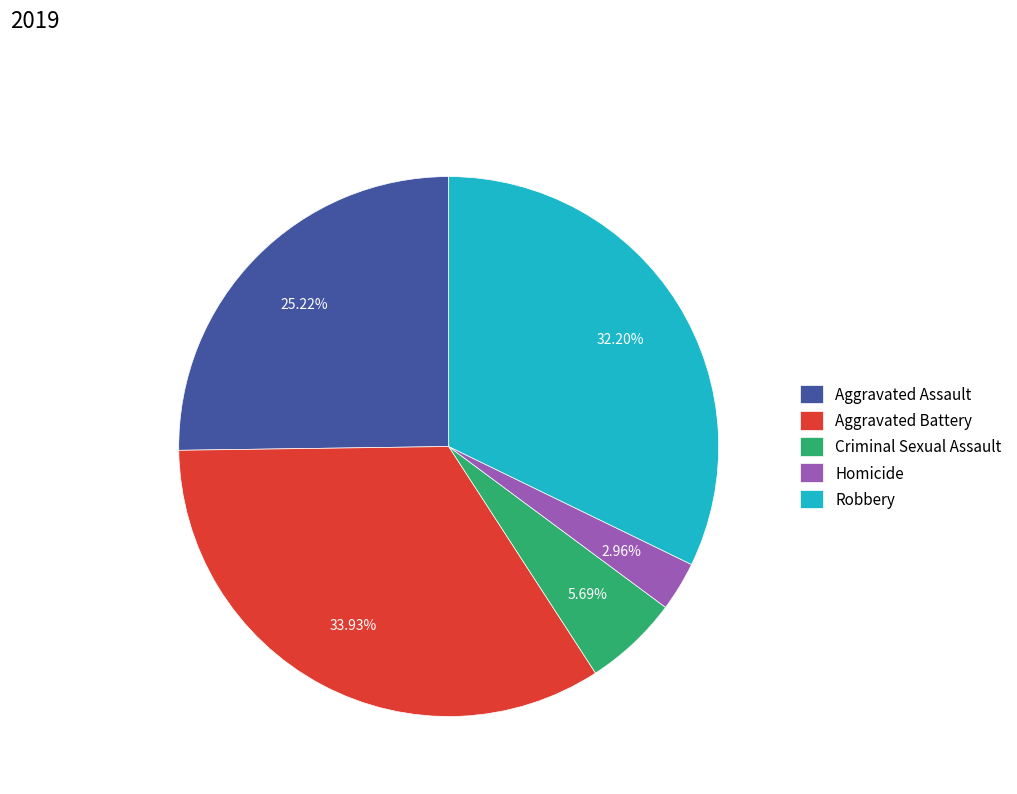

To the nearest percent, what is the difference between the Aggravated Battery and Robbery slice percentages?

2%